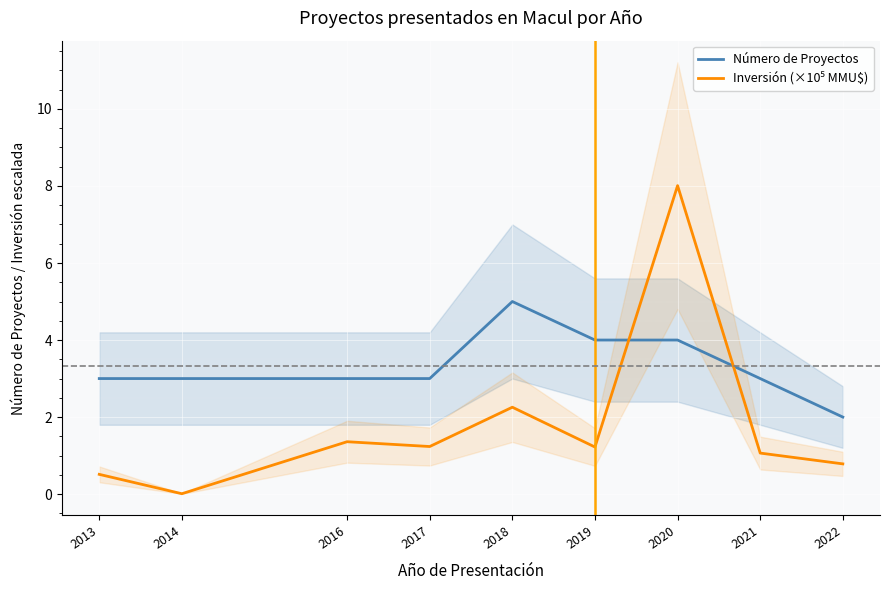

True or false: Inversión (×10⁵ MMU$) has a value of 1.4 at 2022.

False